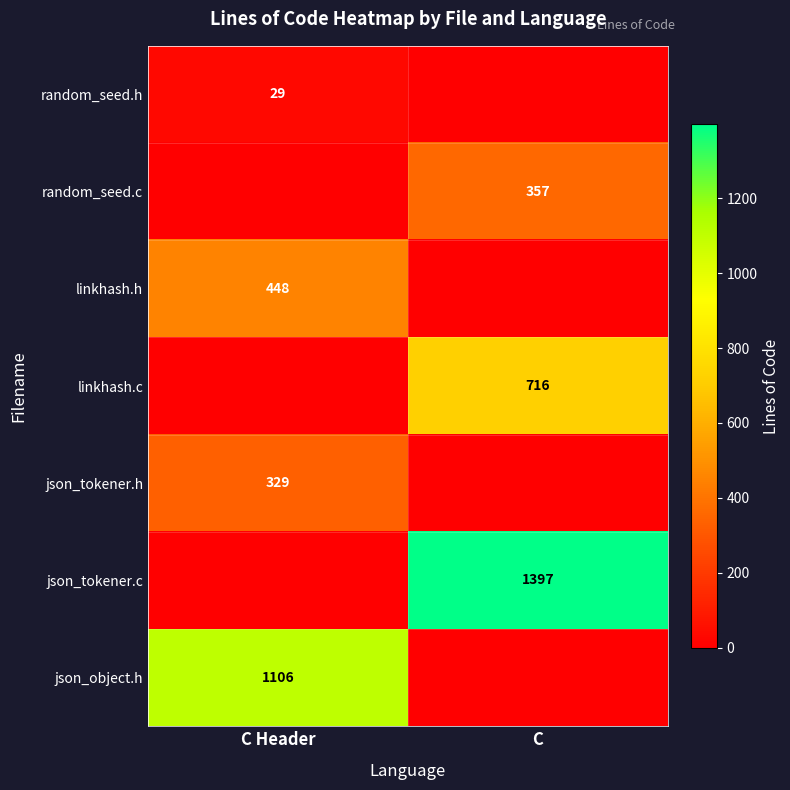

At which category is the sum across all series the highest?

C